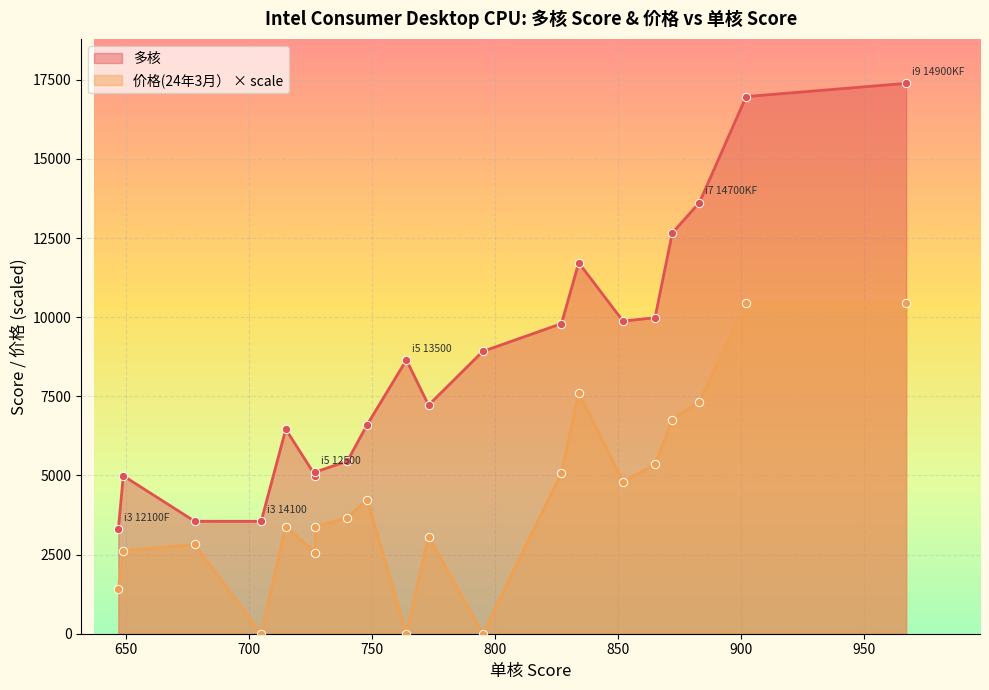

What are all the series names shown in the legend?

多核, 价格(24年3月）